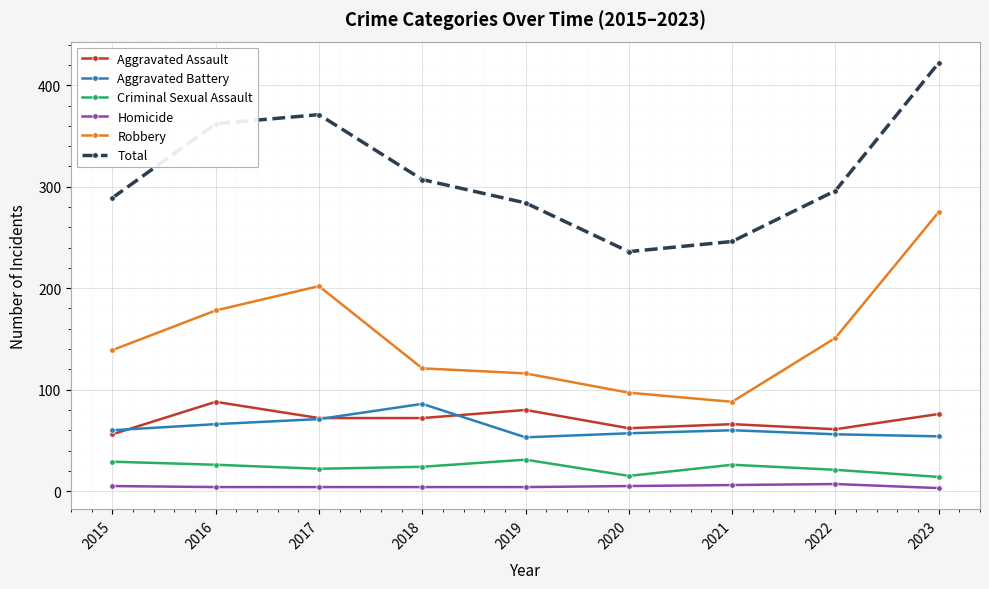

What is the value of the Aggravated Assault point at the 2nd from the left?

88